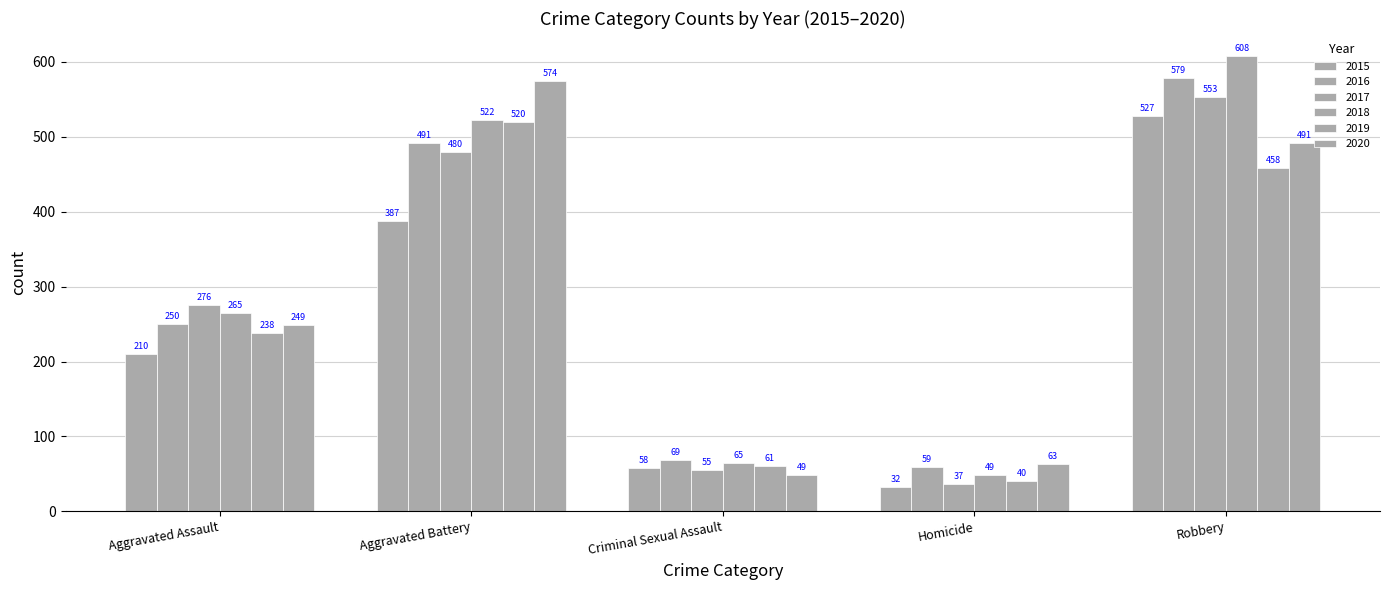

What is the label of the 1st bar from the right?

Robbery